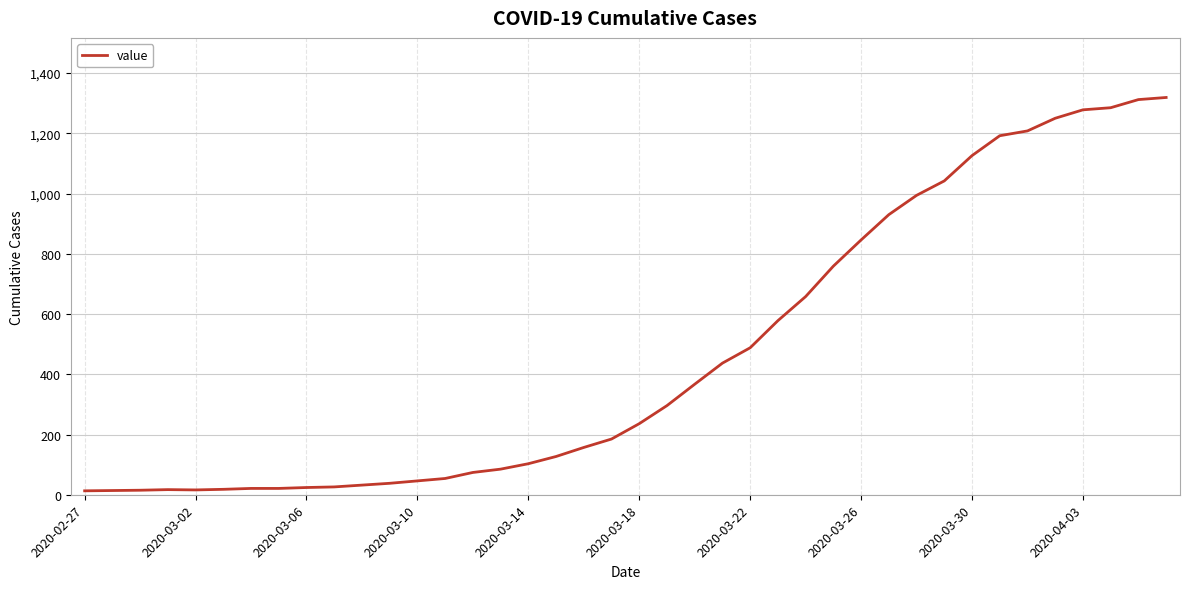

How many values are below 236?

20